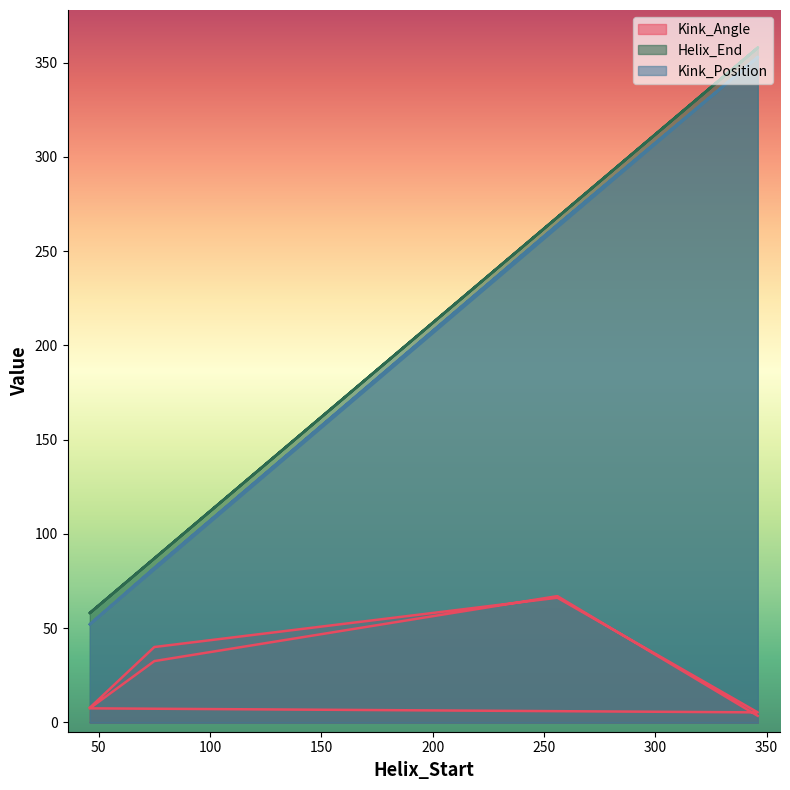

What is the difference between the highest and lowest values at 46?

50.3